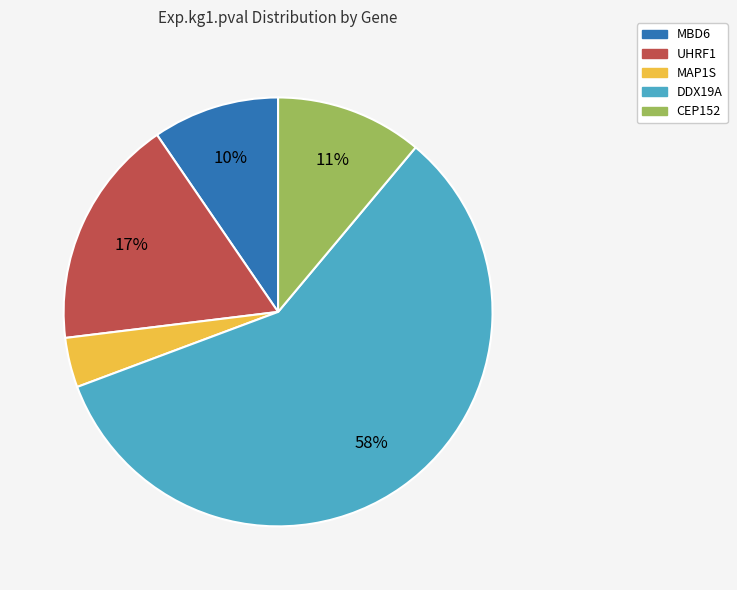

Between MAP1S and MBD6, which is larger?

MBD6